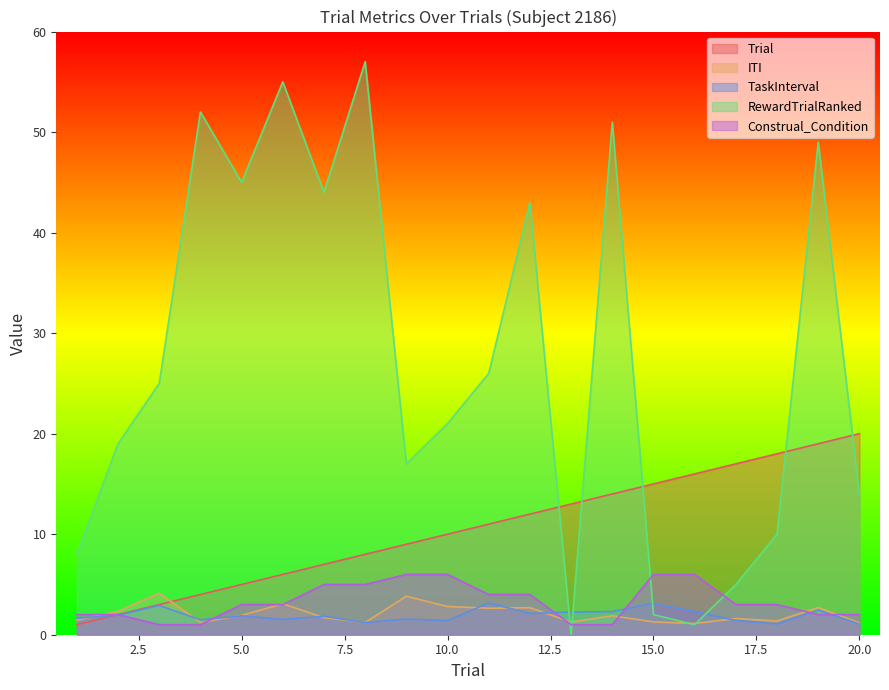

How many times do Construal_Condition and TaskInterval cross each other?

6